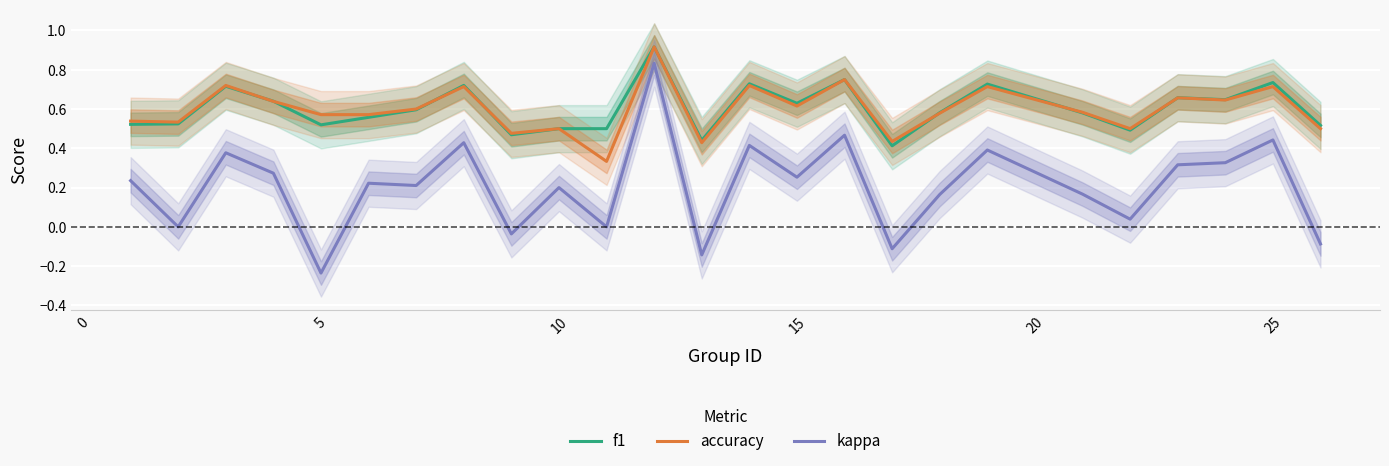

How many series are shown in this chart?

3